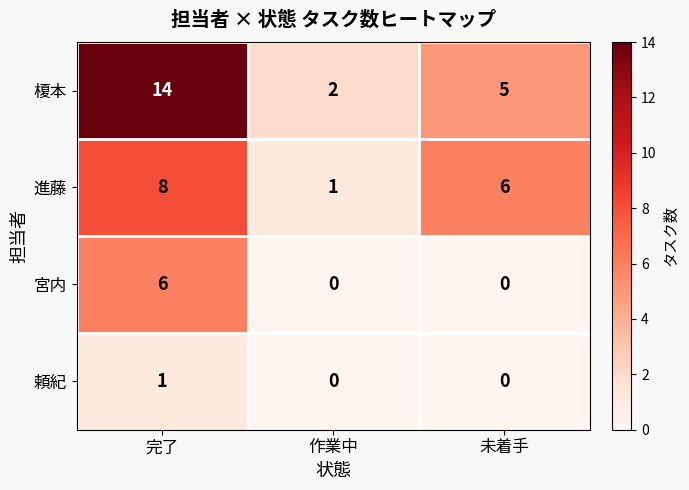

At which category is the sum across all series the highest?

完了